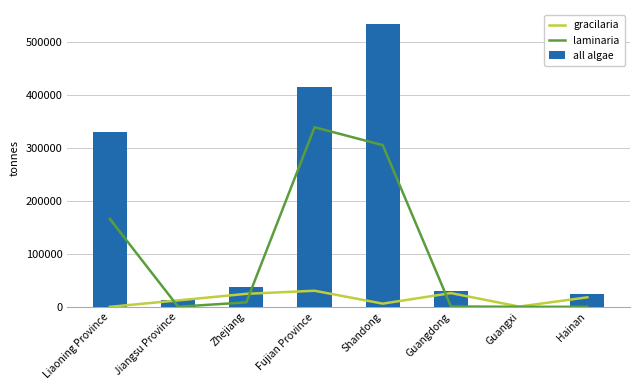

What is the sum of the laminaria values at Zhejiang and Hainan?

8442